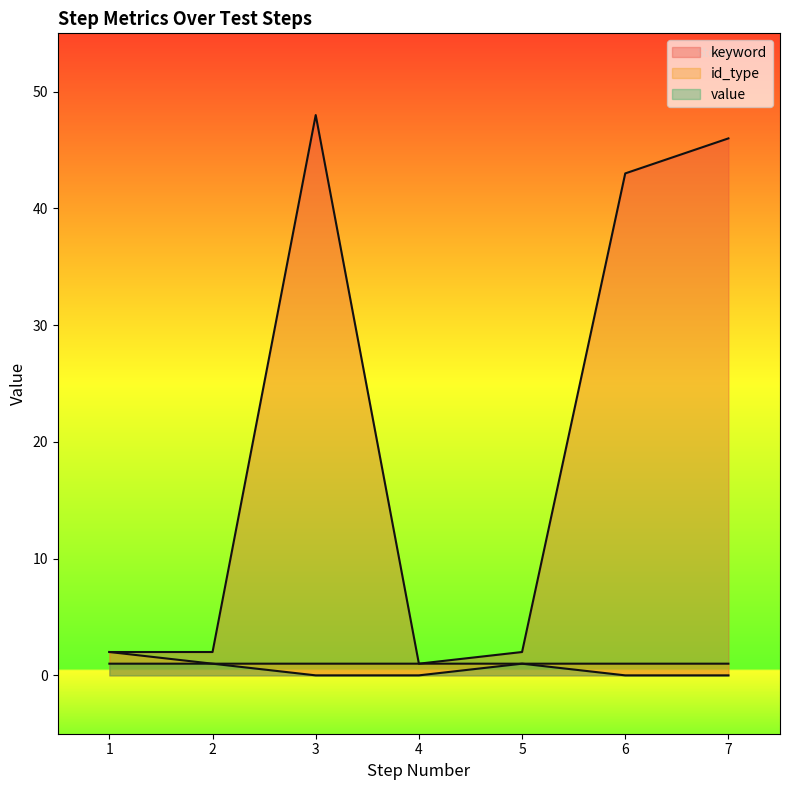

Between 1 and 2, which series saw the biggest shift?

id_type